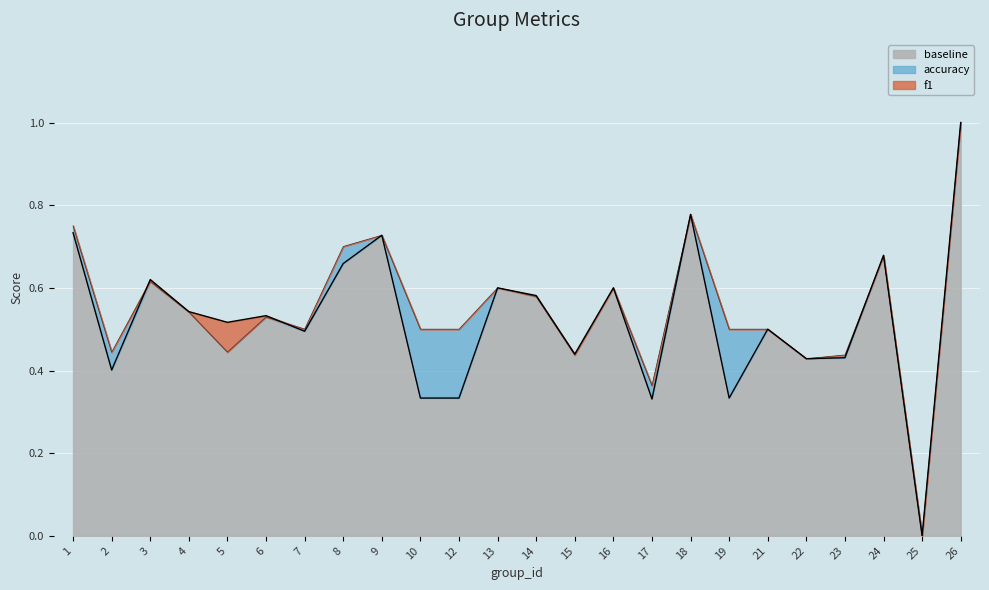

What are all the series names shown in the legend?

baseline, accuracy, f1